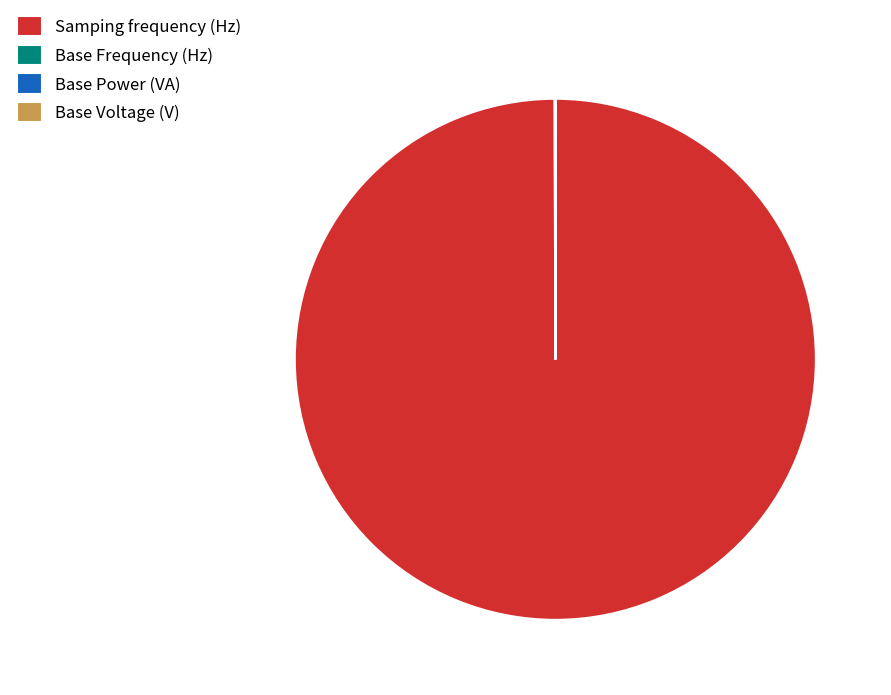

Is there any slice that represents more than half of the pie?

Yes